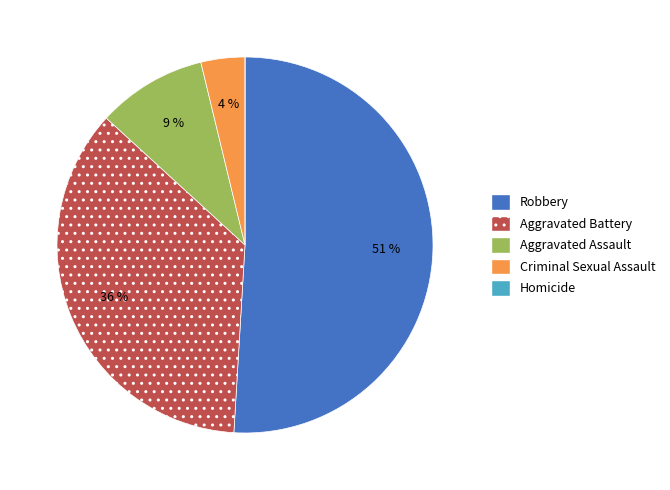

Combined, do Criminal Sexual Assault and Robbery account for over 50%?

Yes